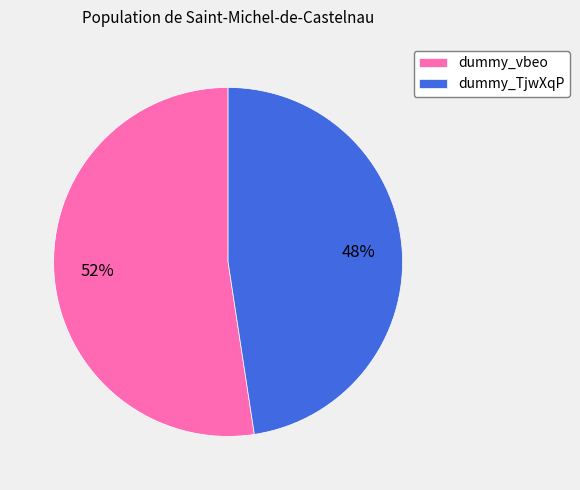

Is the sum of dummy_vbeo and dummy_TjwXqP greater than half?

Yes